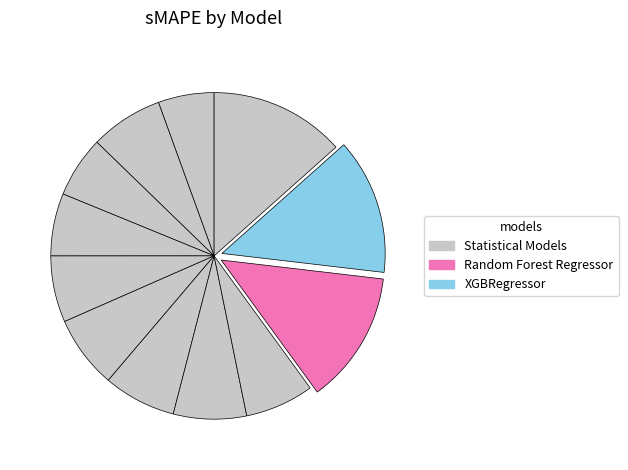

How many segments does this pie chart have?

12